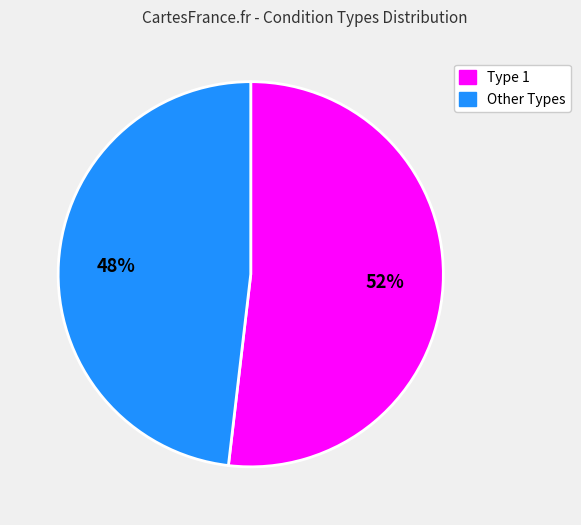

To the nearest percent, what is the average slice percentage?

50%